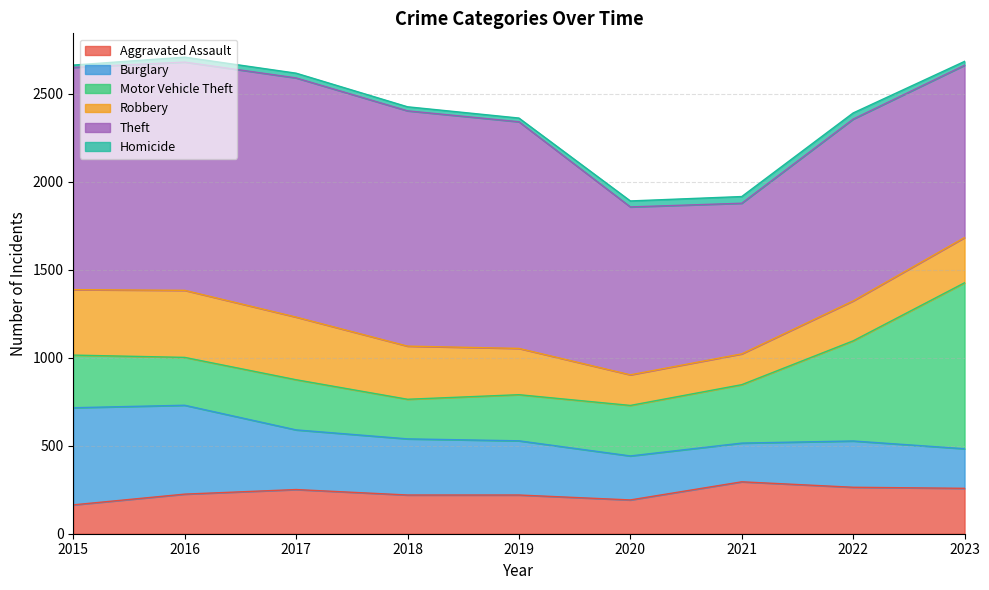

What are all the series names shown in the legend?

Aggravated Assault, Burglary, Motor Vehicle Theft, Robbery, Theft, Homicide